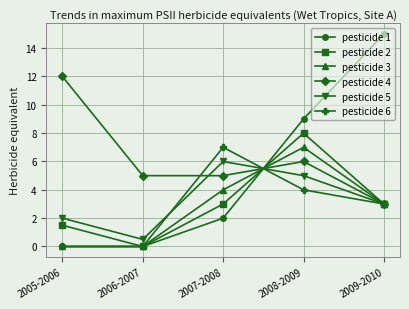

Which category has the highest value across all series?

2009-2010